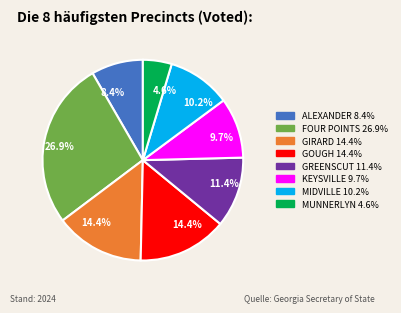

The ALEXANDER slice represents 8% of the pie. True or false?

True